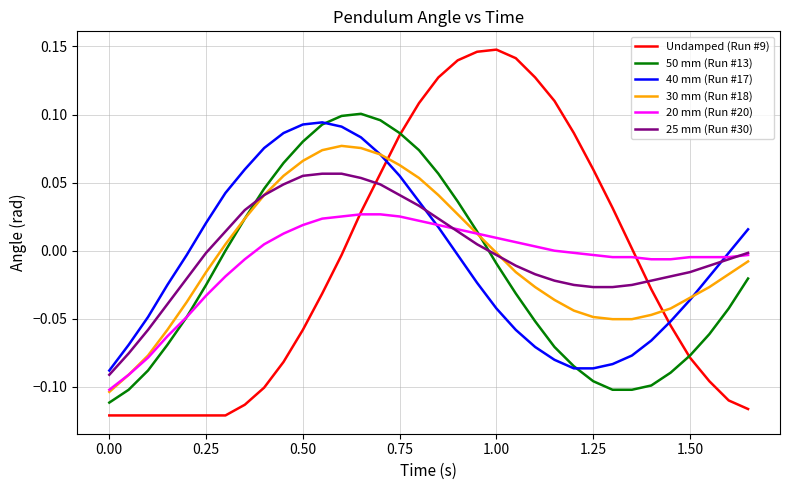

Does the chart display data point markers on the line(s)?

No